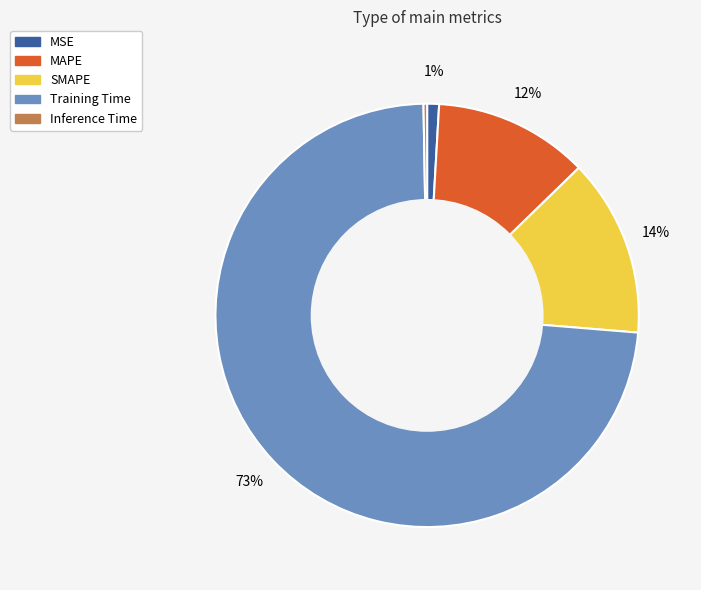

To the nearest percent, what percentage of the pie is MAPE?

12%